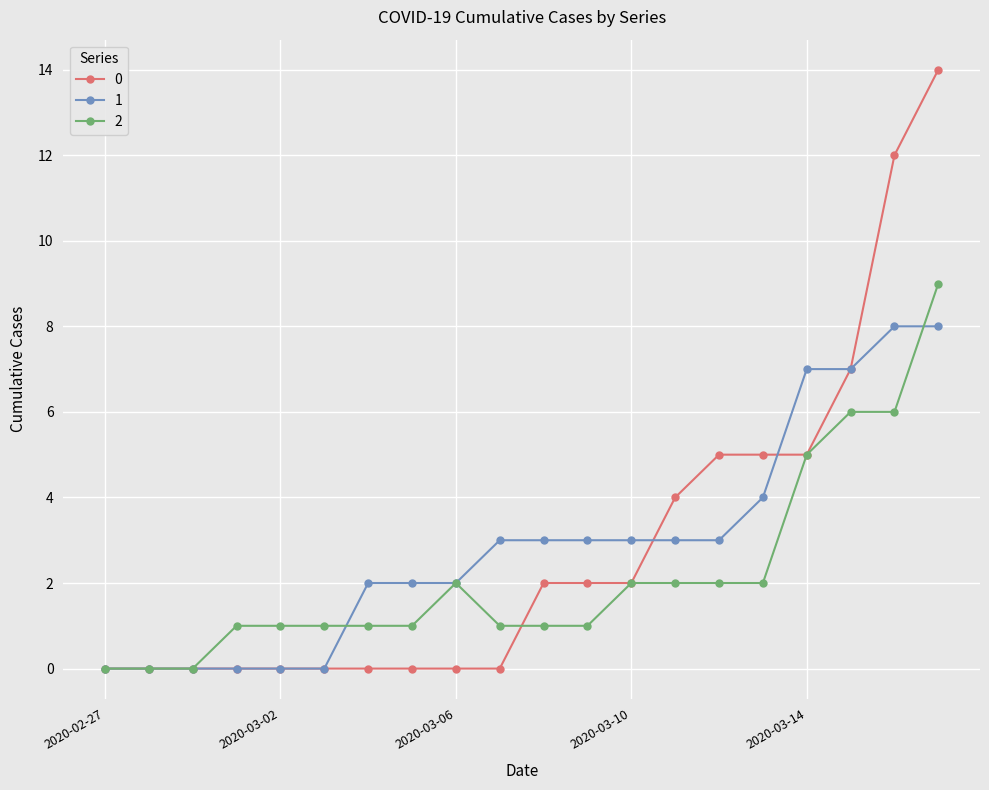

Reading left to right, what are all the values shown in this chart?

0: 0	0	0	0	0	0	0	0	0	0	2	2	2	4	5	5	5	7	12	14
1: 0	0	0	0	0	0	2	2	2	3	3	3	3	3	3	4	7	7	8	8
2: 0	0	0	1	1	1	1	1	2	1	1	1	2	2	2	2	5	6	6	9